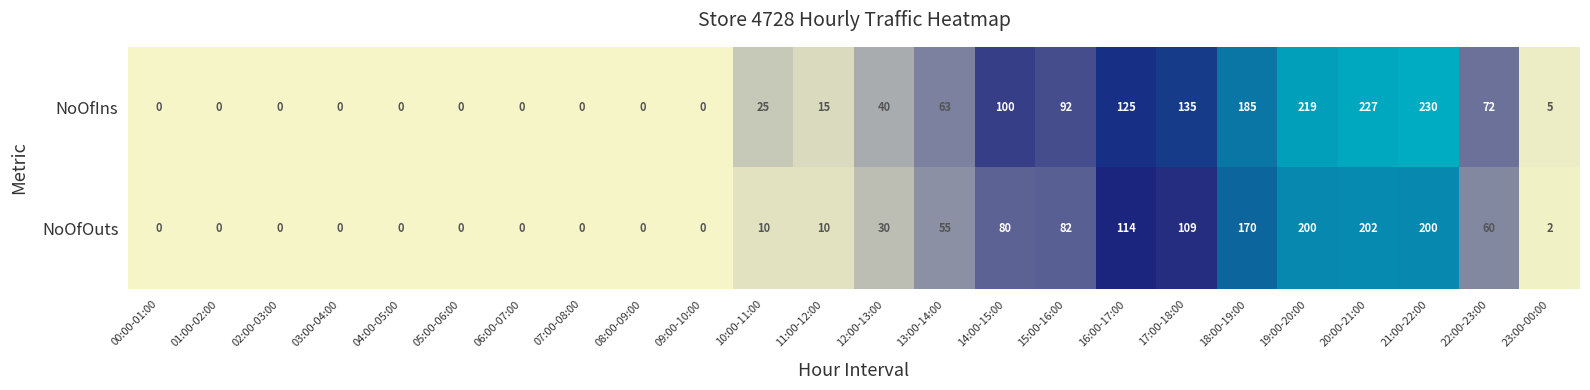

What is the sum of the NoOfIns values at 14:00-15:00 and 23:00-00:00?

105